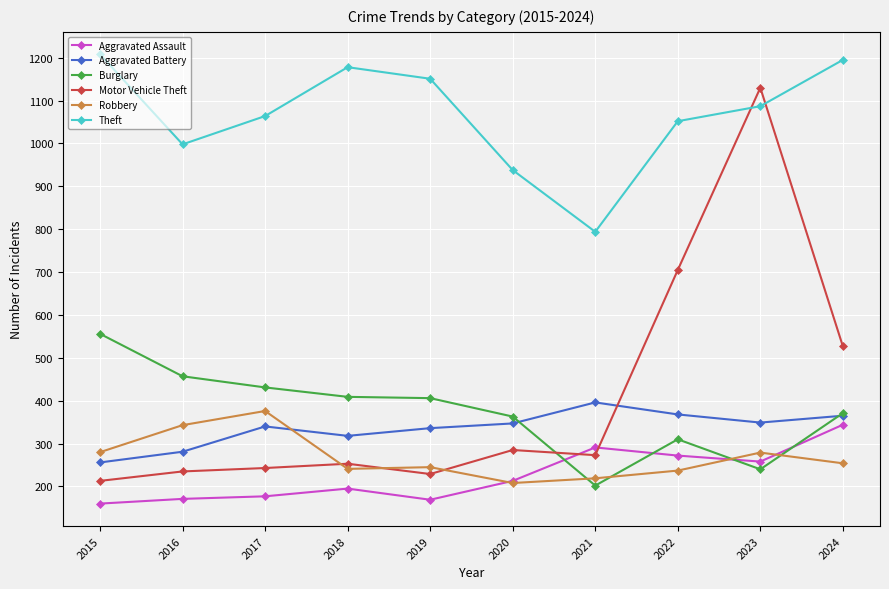

At 2015, list the series in order from largest to smallest.

Theft, Burglary, Robbery, Aggravated Battery, Motor Vehicle Theft, Aggravated Assault